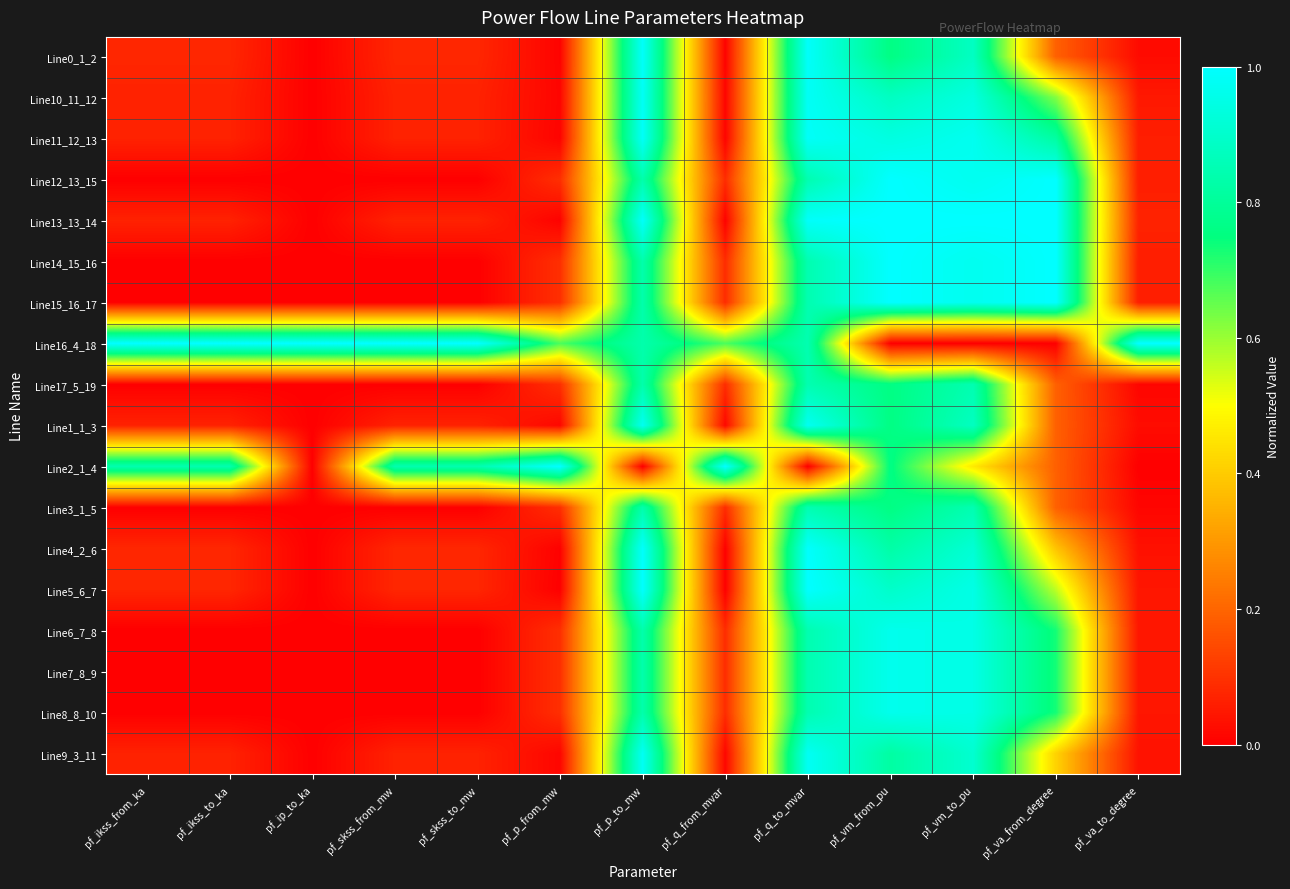

What is the total value across all series at pf_skss_from_mw?

2.4